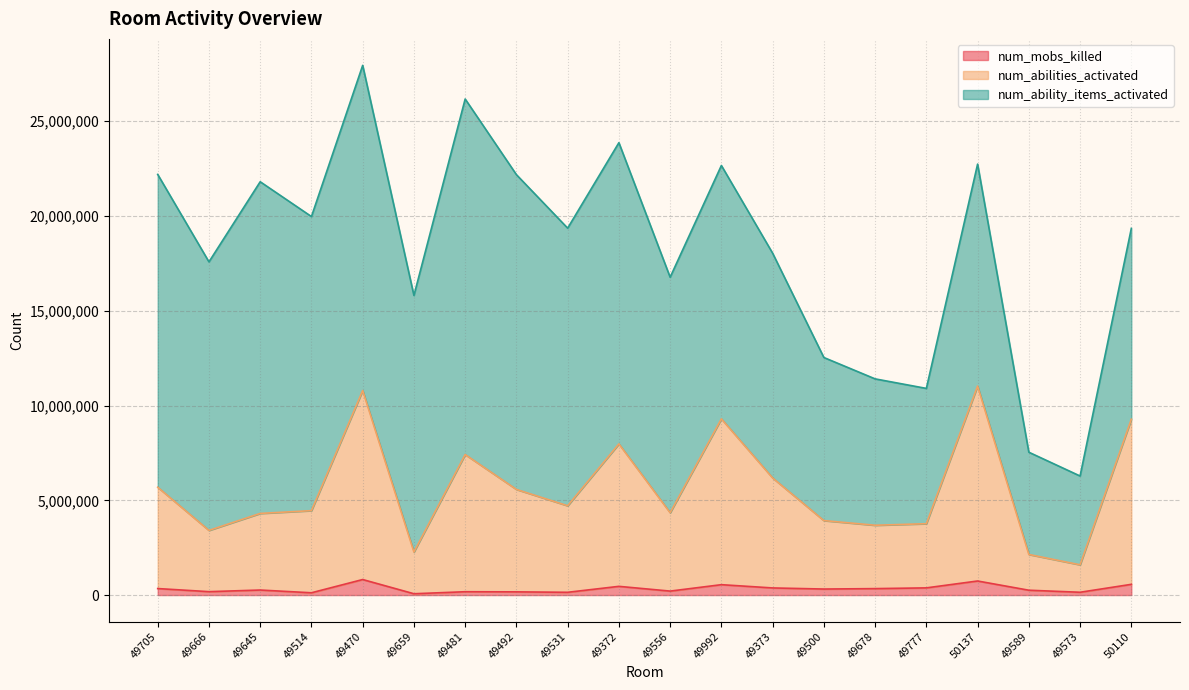

Is it true that num_abilities_activated equals 3411269 at 49666?

True